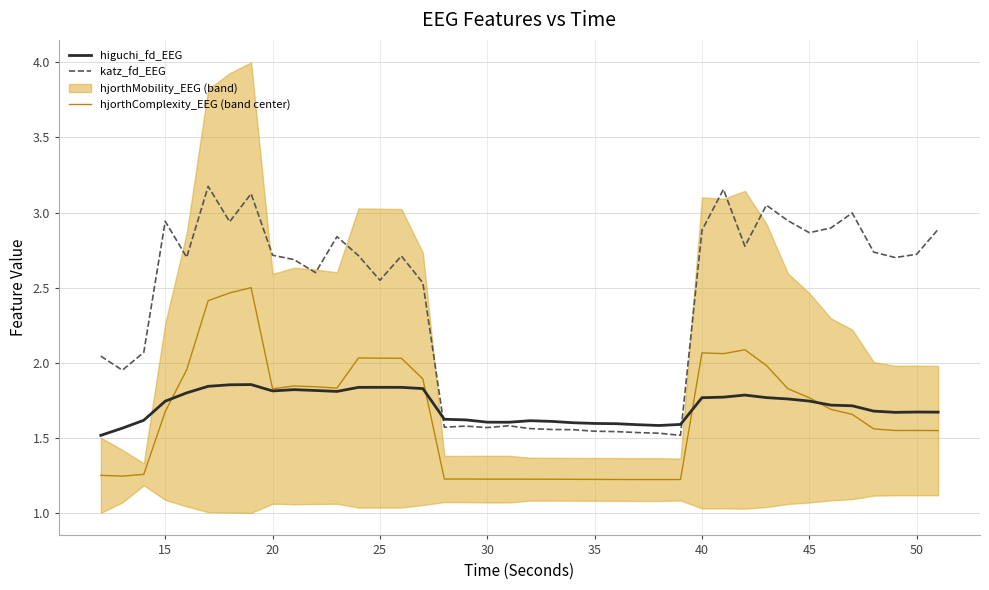

True or false: hjorthComplexity_EEG (band center) has more than 1 interior local peaks.

True